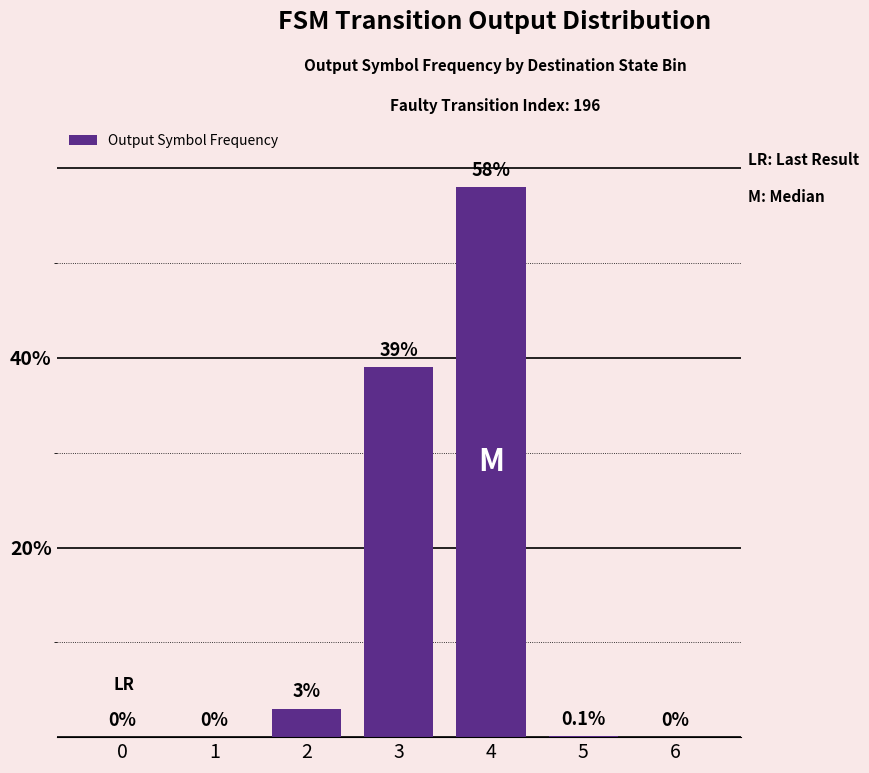

What is the change in value from 4 to 6?

-58.0